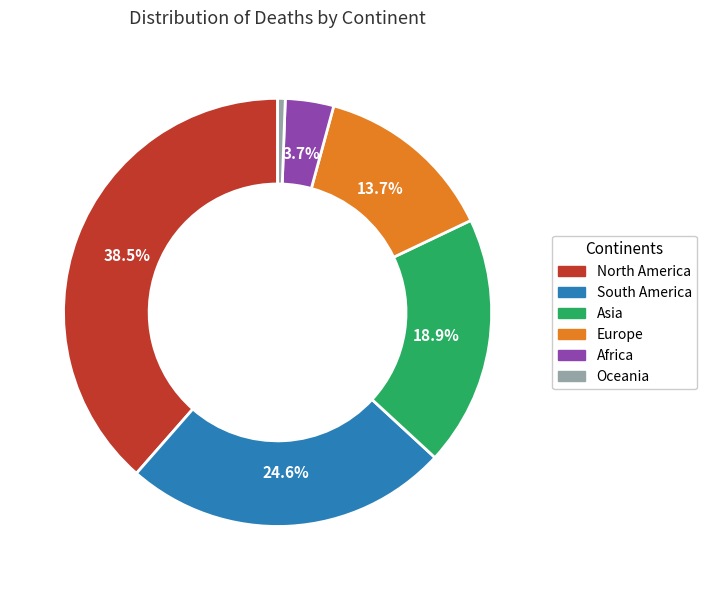

What is the ratio of the value at South America to the value at Europe?

1.8